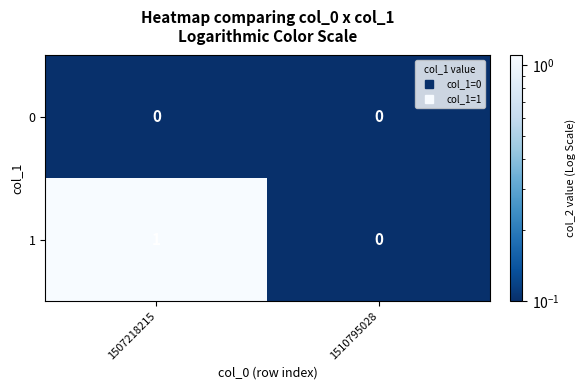

The 1 series shows -1 at 1510795028. True or false?

False